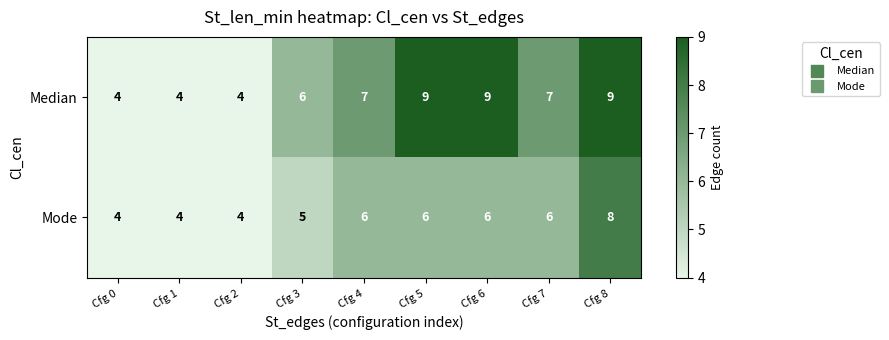

Reading right to left, extract all data points from this chart.

Median: Cfg 8=9	Cfg 7=7	Cfg 6=9	Cfg 5=9	Cfg 4=7	Cfg 3=6	Cfg 2=4	Cfg 1=4	Cfg 0=4
Mode: Cfg 8=8	Cfg 7=6	Cfg 6=6	Cfg 5=6	Cfg 4=6	Cfg 3=5	Cfg 2=4	Cfg 1=4	Cfg 0=4